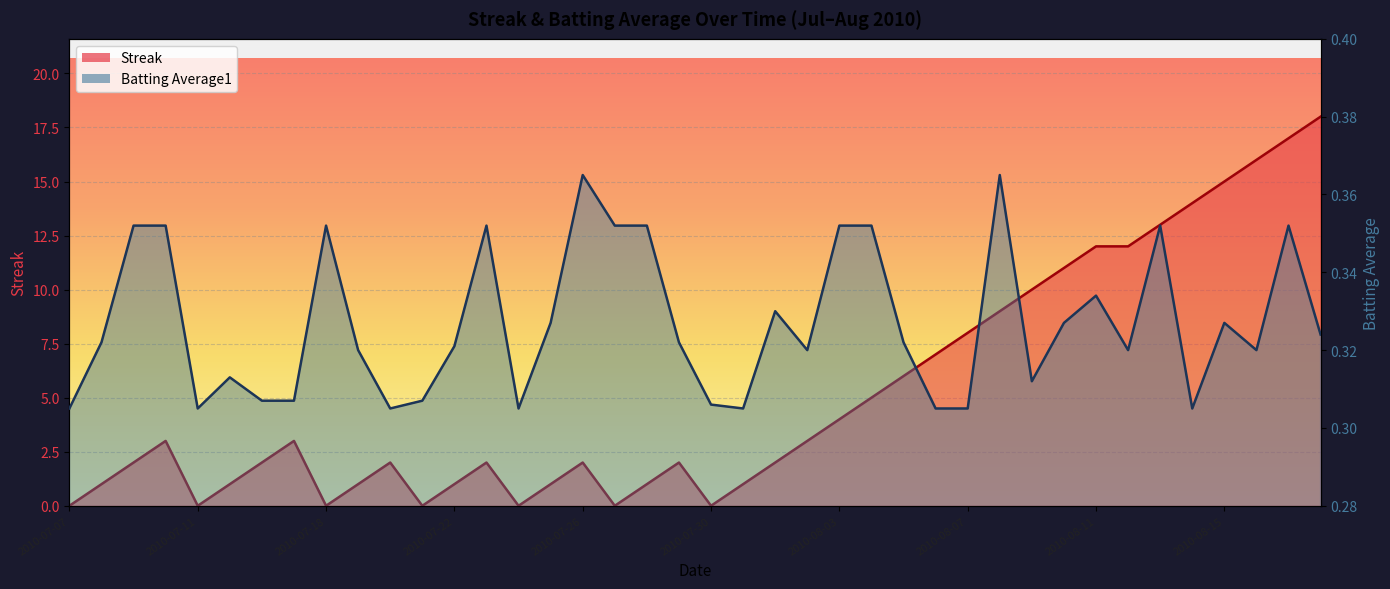

The value of Batting Average1 at 2010-07-24 is 0.3. True or false?

True